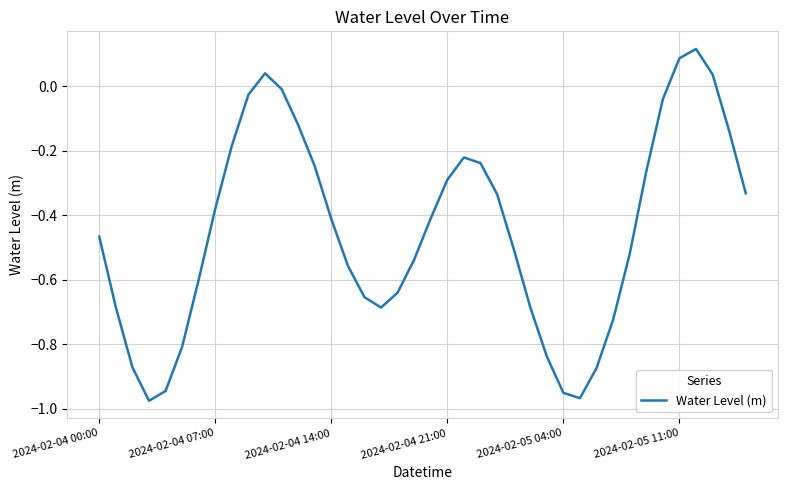

How many lines are shown in the chart?

1